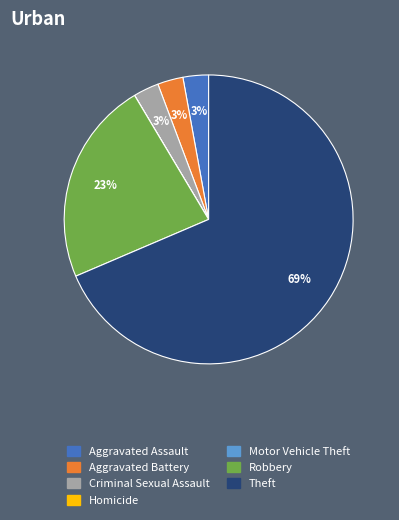

Combined, do Robbery and Criminal Sexual Assault account for over 50%?

No